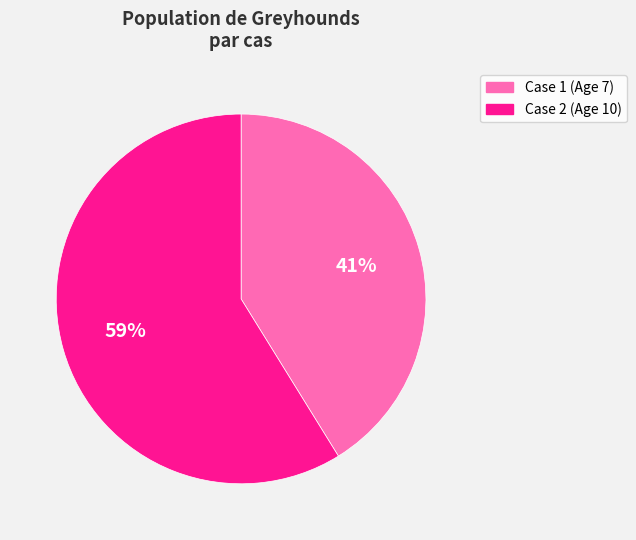

Combined, do Case 2 (Age 10) and Case 1 (Age 7) account for over 50%?

Yes